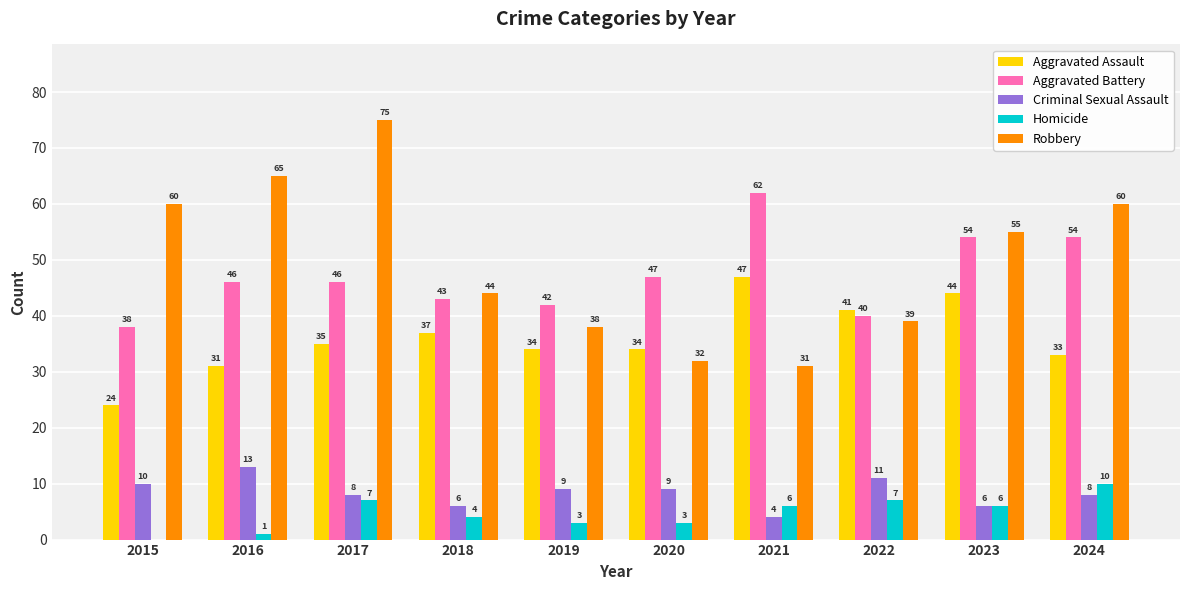

What is the total value across all series at 2021?

150